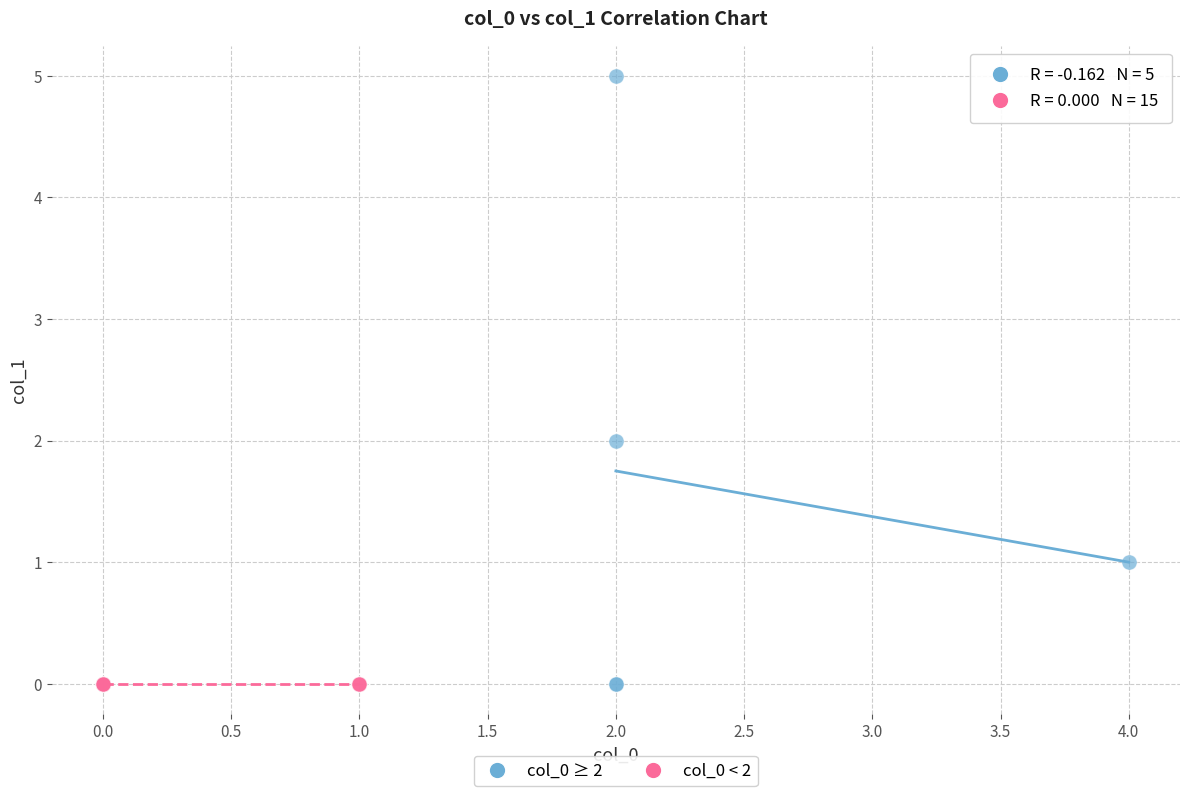

Which series reaches the maximum Y coordinate?

col_0 ≥ 2